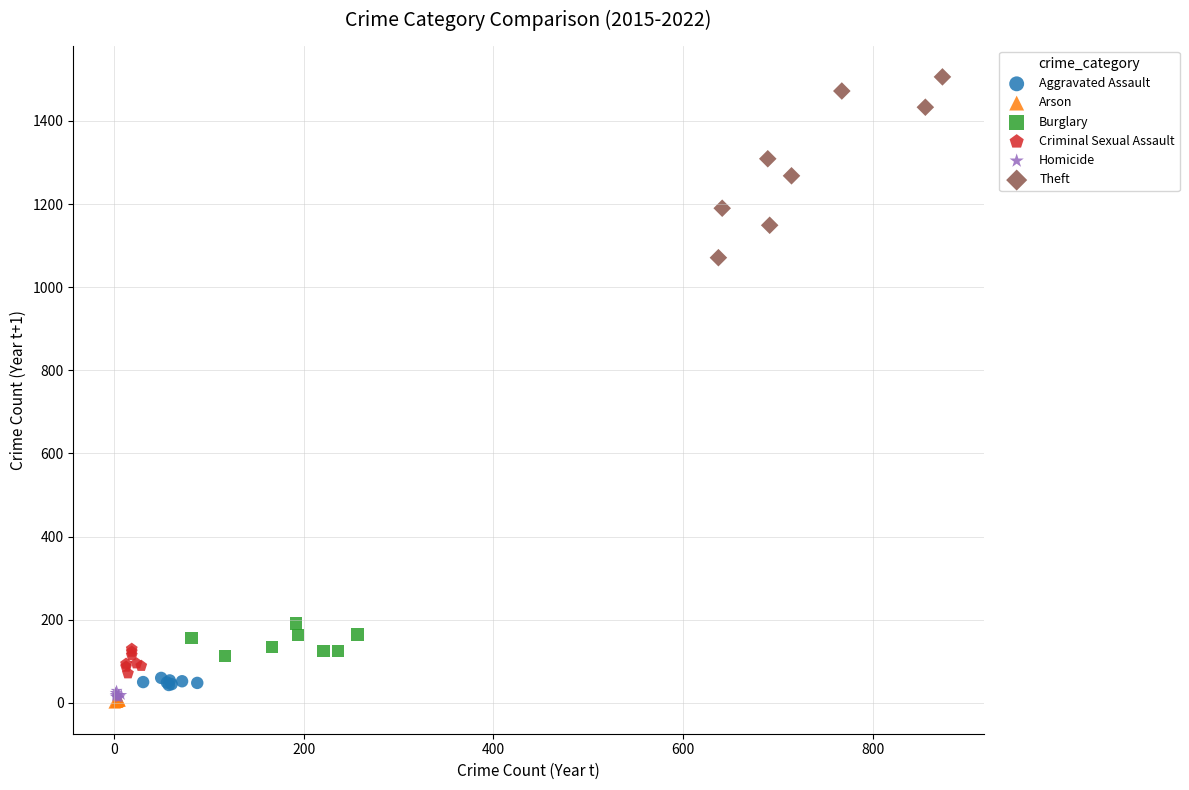

Which series contains the highest Y value?

Theft